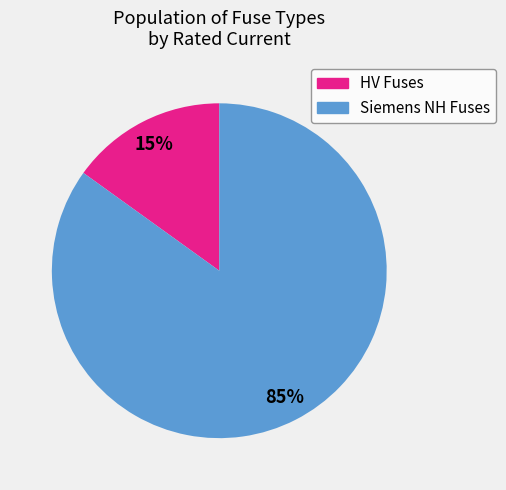

Between Siemens NH Fuses and HV Fuses, which is larger?

Siemens NH Fuses